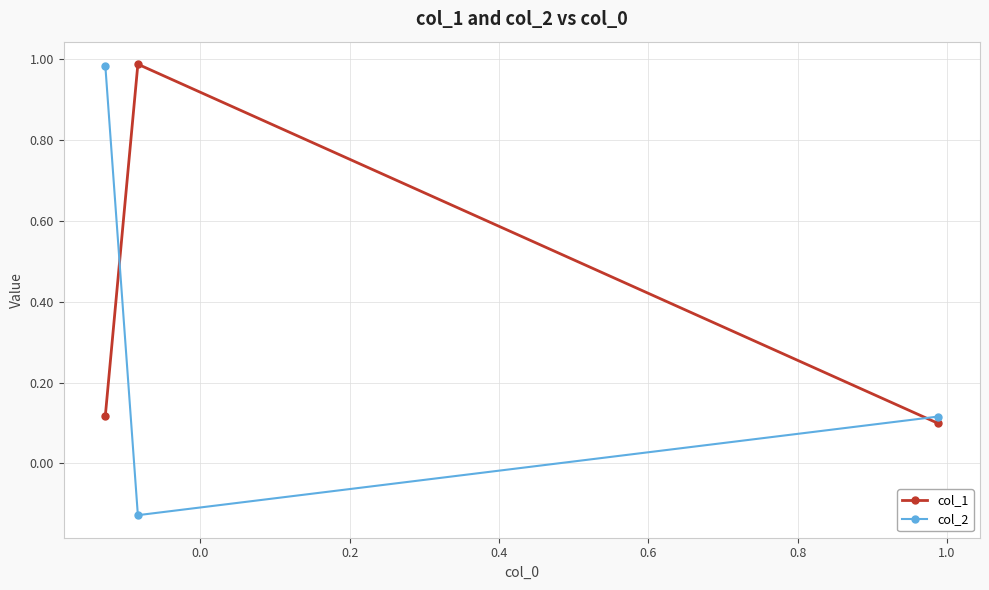

Which series has the largest total across all categories?

col_1